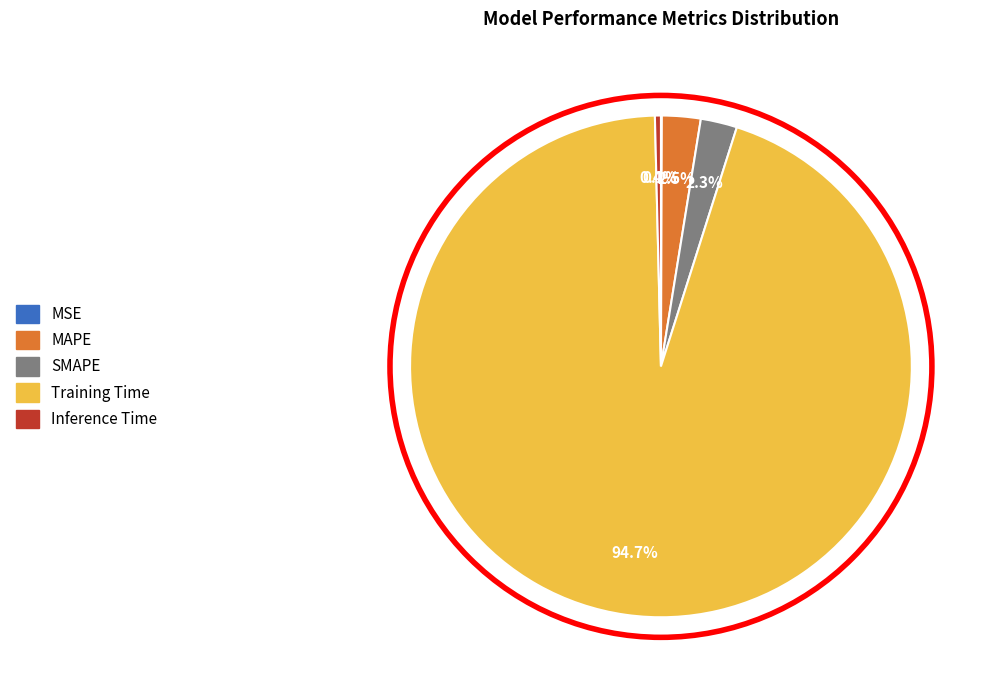

Which category has the biggest portion of the pie?

Training Time